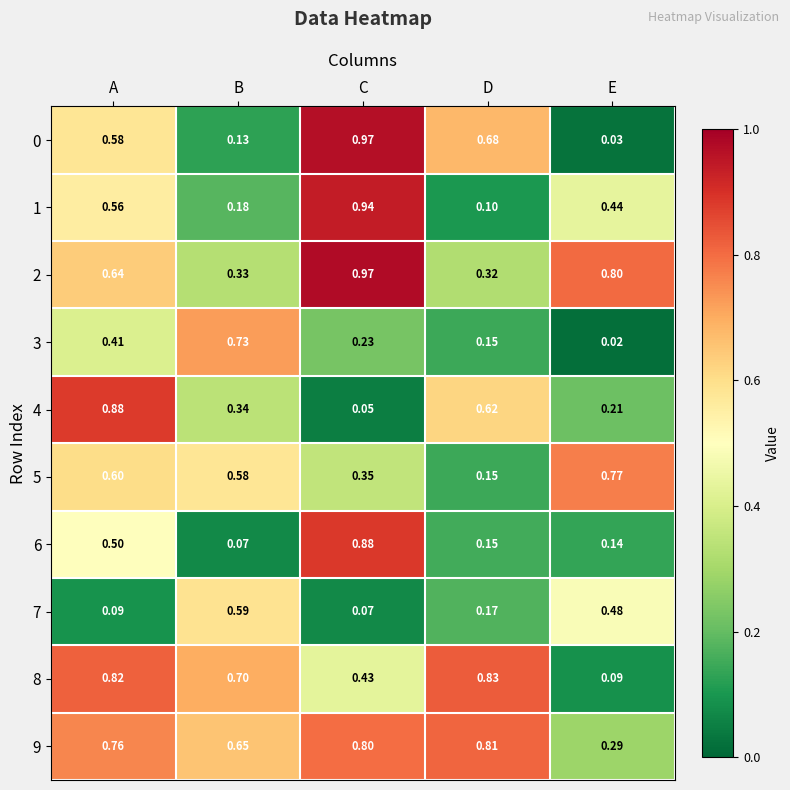

Rank the categories by 3 value from lowest to highest.

E, D, C, A, B